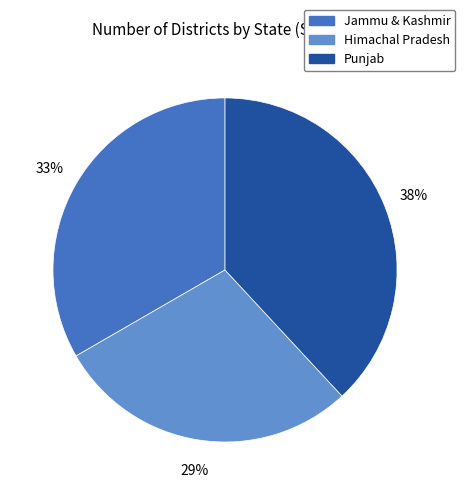

Is Himachal Pradesh the majority of the pie?

No